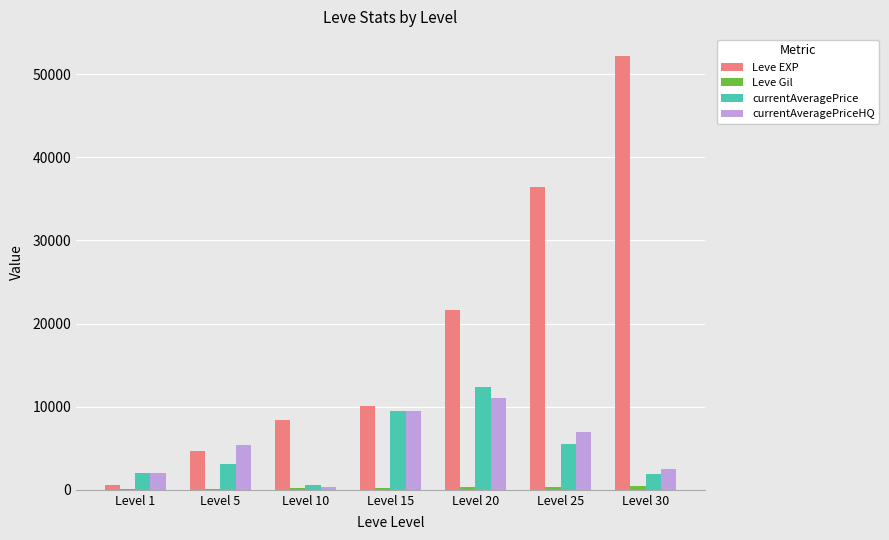

At which category is the sum across all series the highest?

Level 30